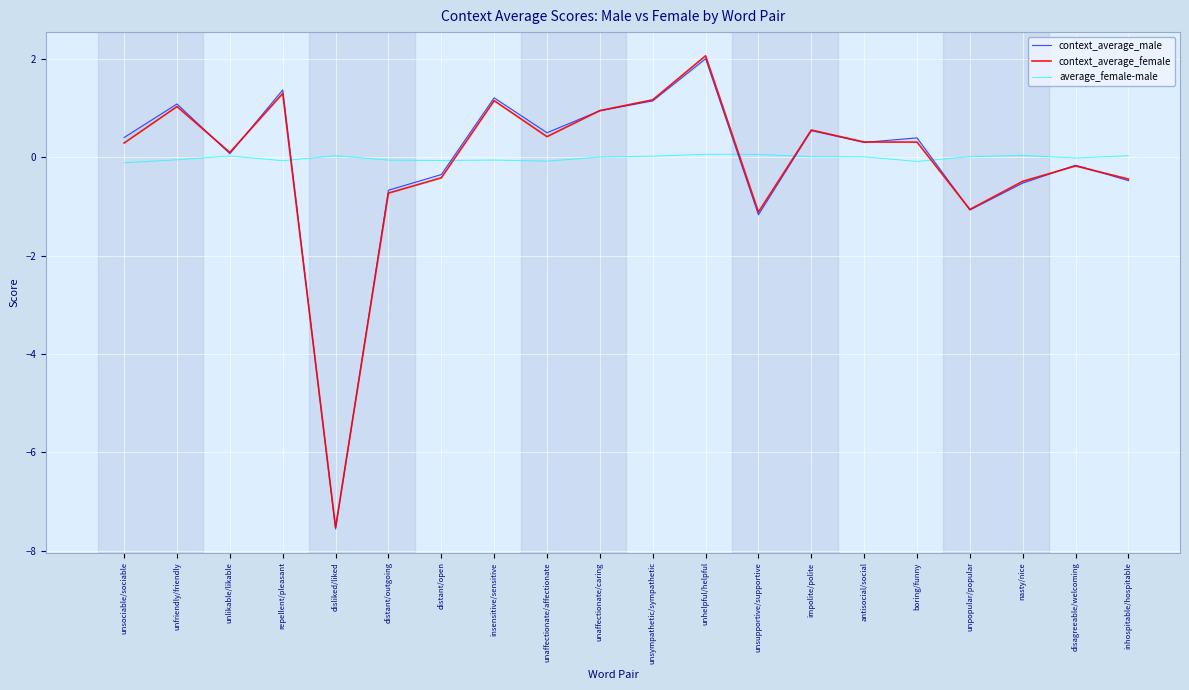

True or false: average_female-male and context_average_female intersect in this chart.

True